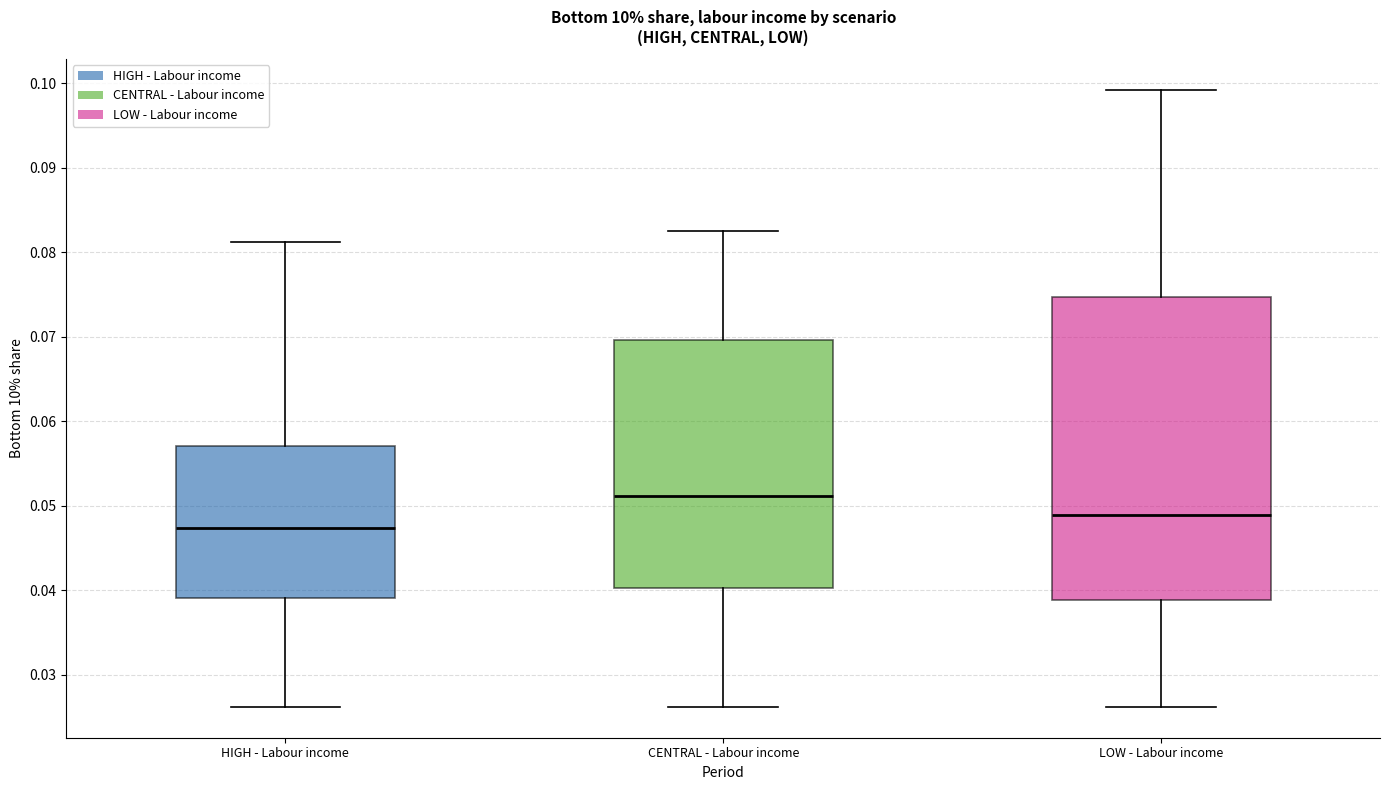

Reading left to right, transcribe this box plot: for each box, give where its median line is, the range the box spans, and where its two whiskers end, as read against the y-axis. The values are not printed on the chart, so give them approximately, as read against the axis.

HIGH - Labour income: median 0.047, box 0.039 to 0.057, whiskers 0.026 to 0.081
CENTRAL - Labour income: median 0.051, box 0.040 to 0.070, whiskers 0.026 to 0.082
LOW - Labour income: median 0.049, box 0.039 to 0.075, whiskers 0.026 to 0.099